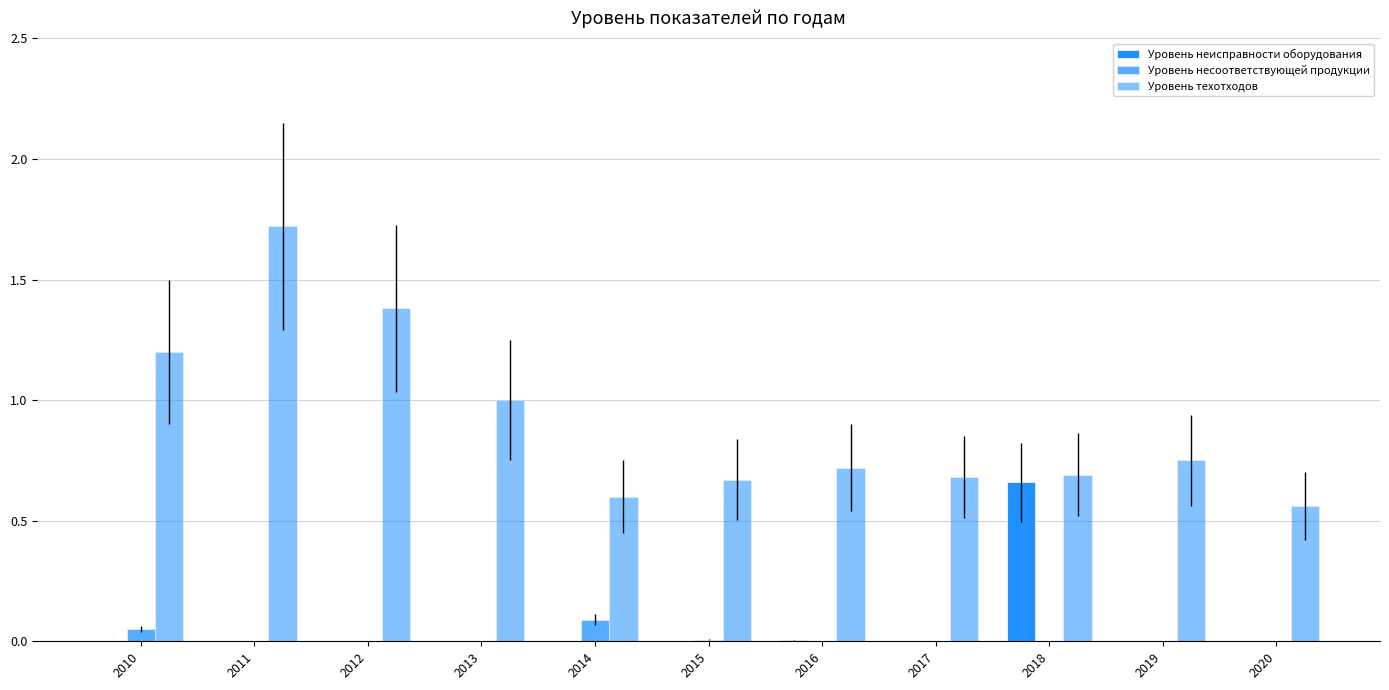

What is the average value of the Уровень неисправности оборудования series?

0.1